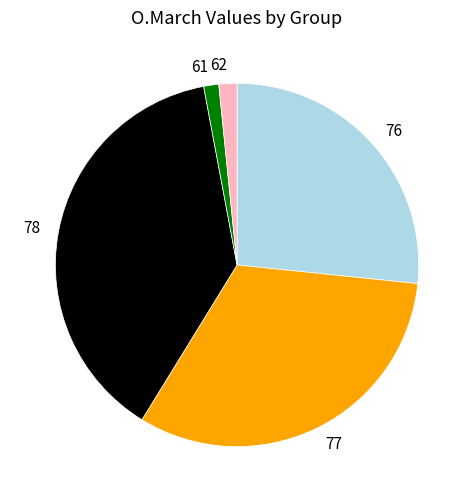

Is it true that 78 is 38% of the pie?

True